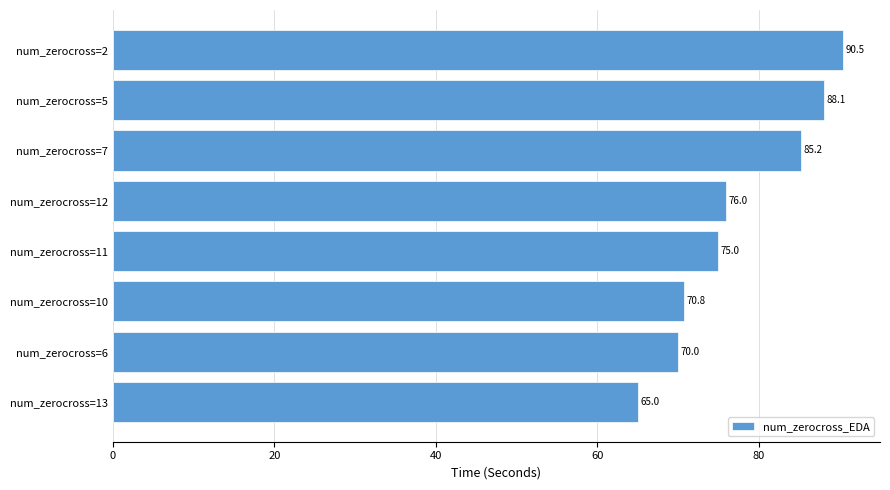

What is the difference between the values at num_zerocross=6 and num_zerocross=5?

18.1